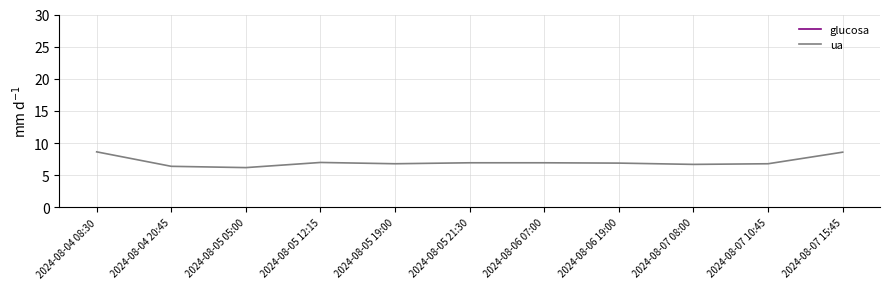

What is the difference between the glucosa values at 2024-08-05 05:00 and 2024-08-06 07:00?

7.0